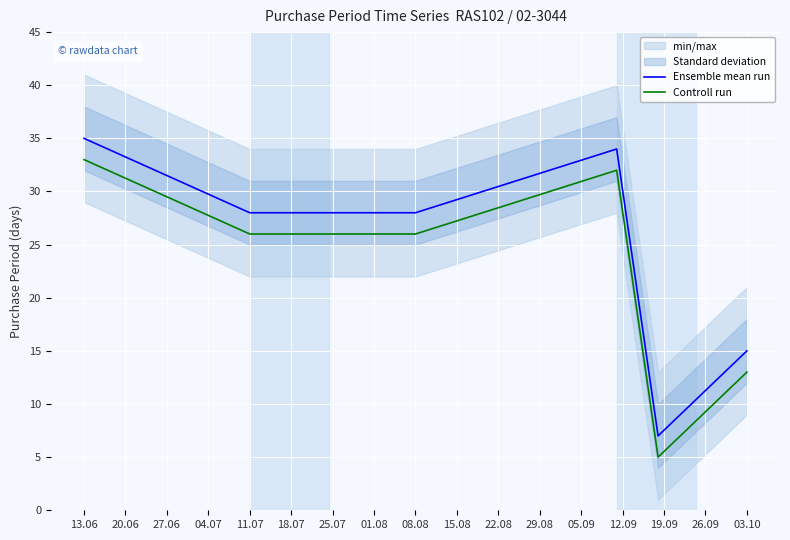

Reading left to right, what are all the values shown in this chart?

Ensemble mean run: 35	28	28	34	7	15
Controll run: 33	26	26	32	5	13